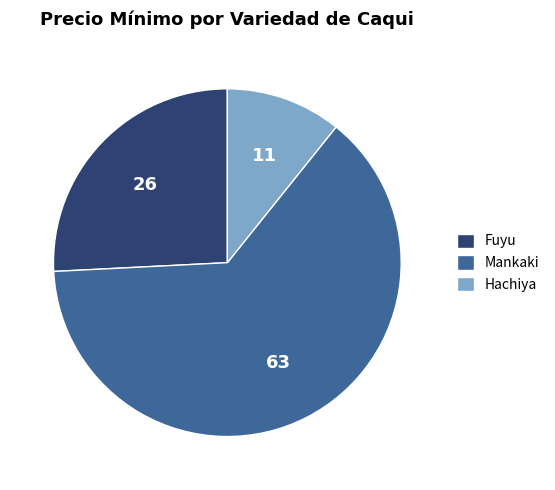

Count the number of slices in the pie.

3